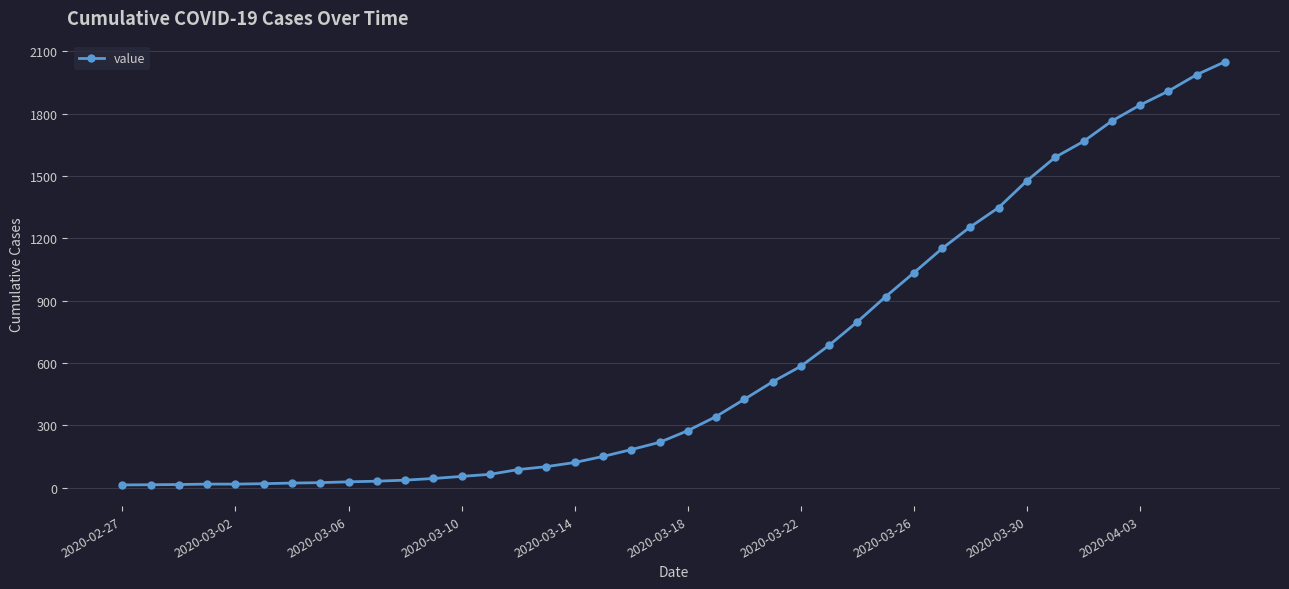

Count the number of data series in this chart.

1